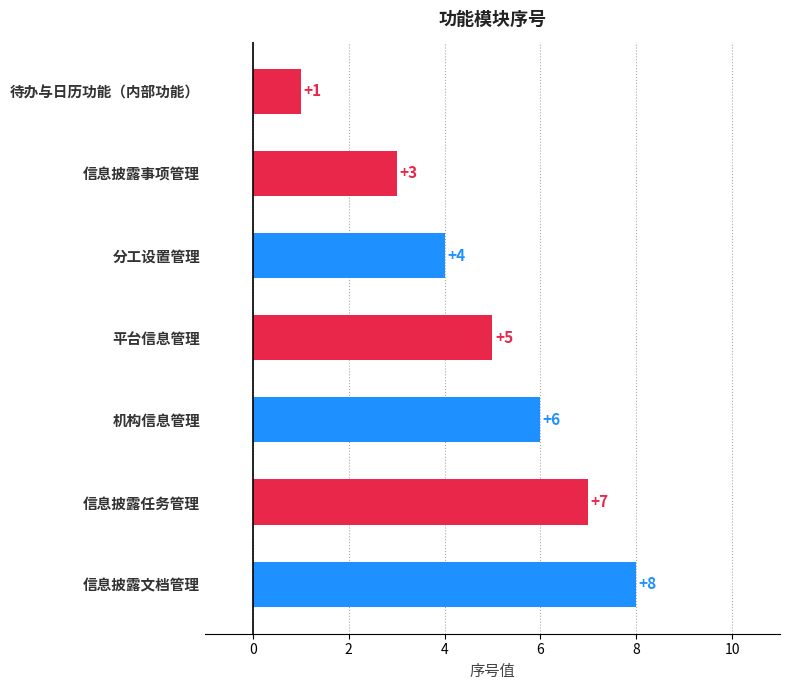

At which label is the value closest to 4?

分工设置管理